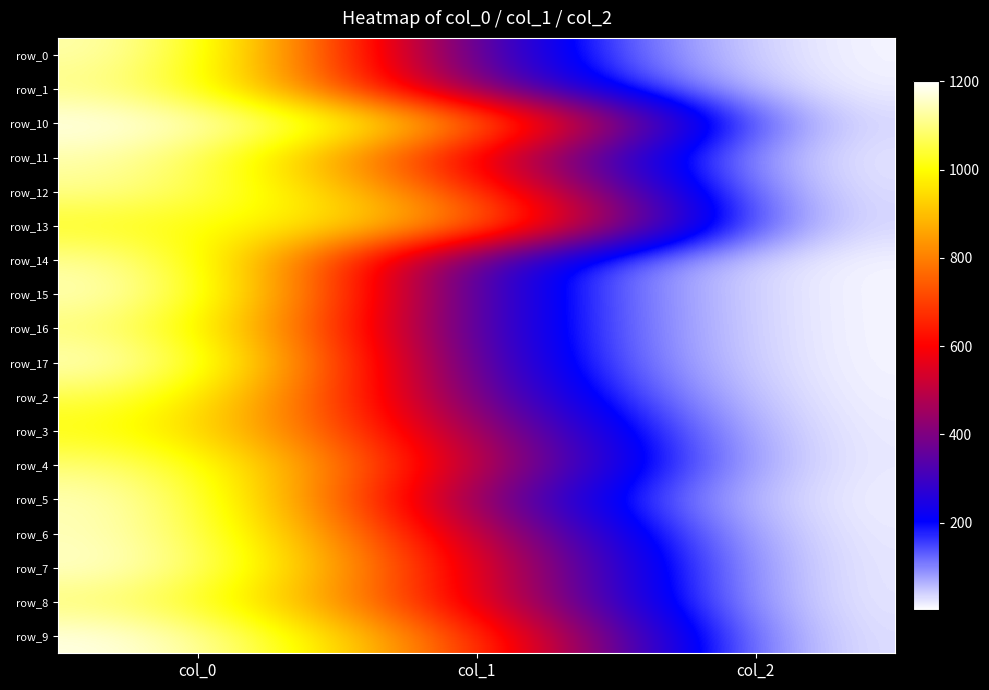

What is the maximum value shown in the chart?

1200.0